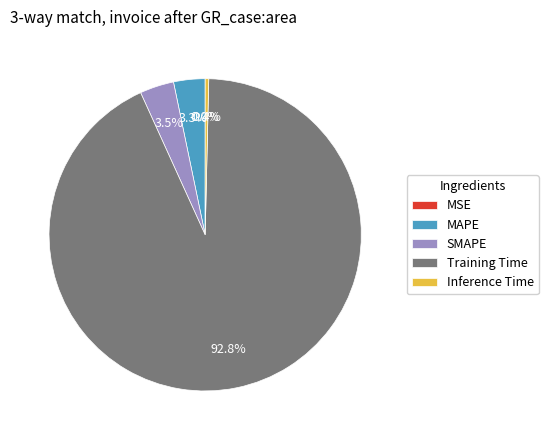

What is the majority slice?

Training Time